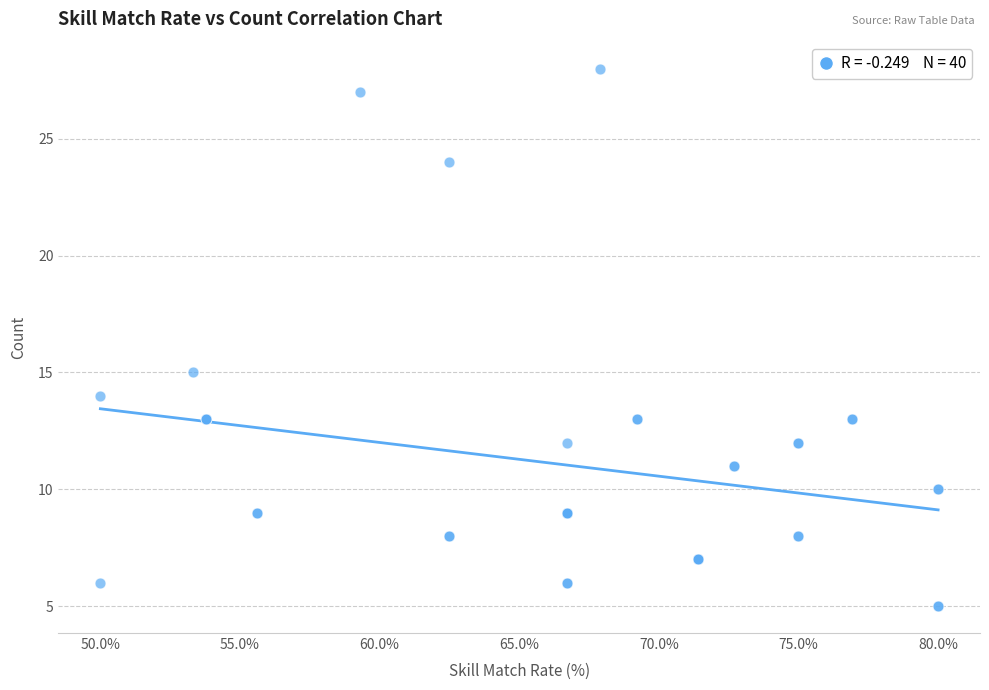

What Y value in the scatter plot is closest to 16?

15